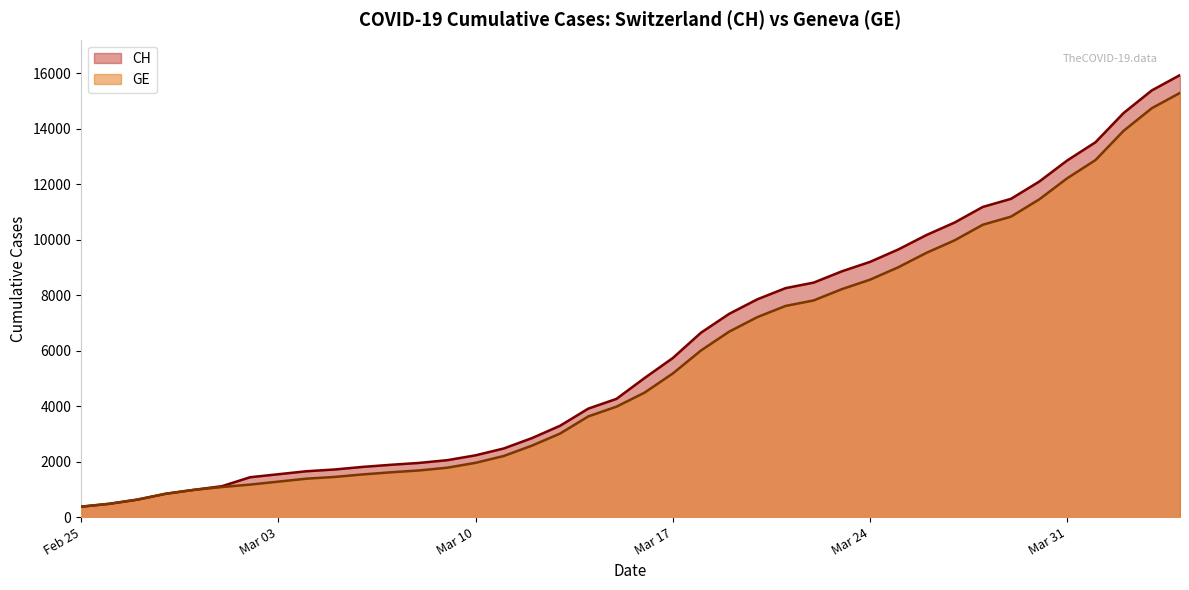

True or false: CH and GE intersect in this chart.

False